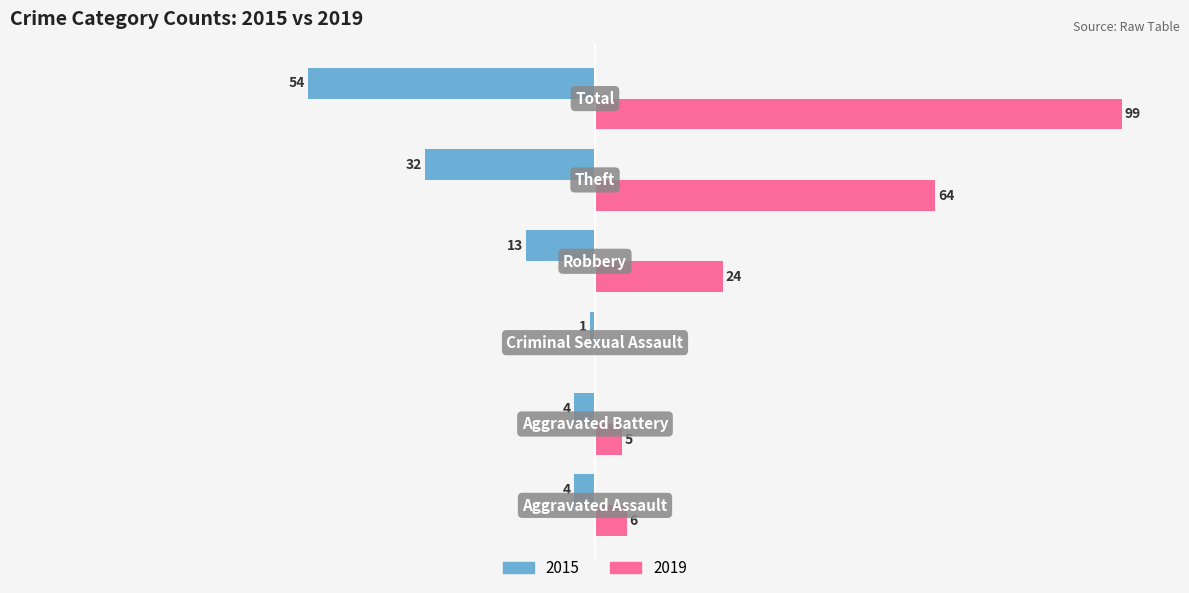

What are all the series names shown in the legend?

2015, 2019